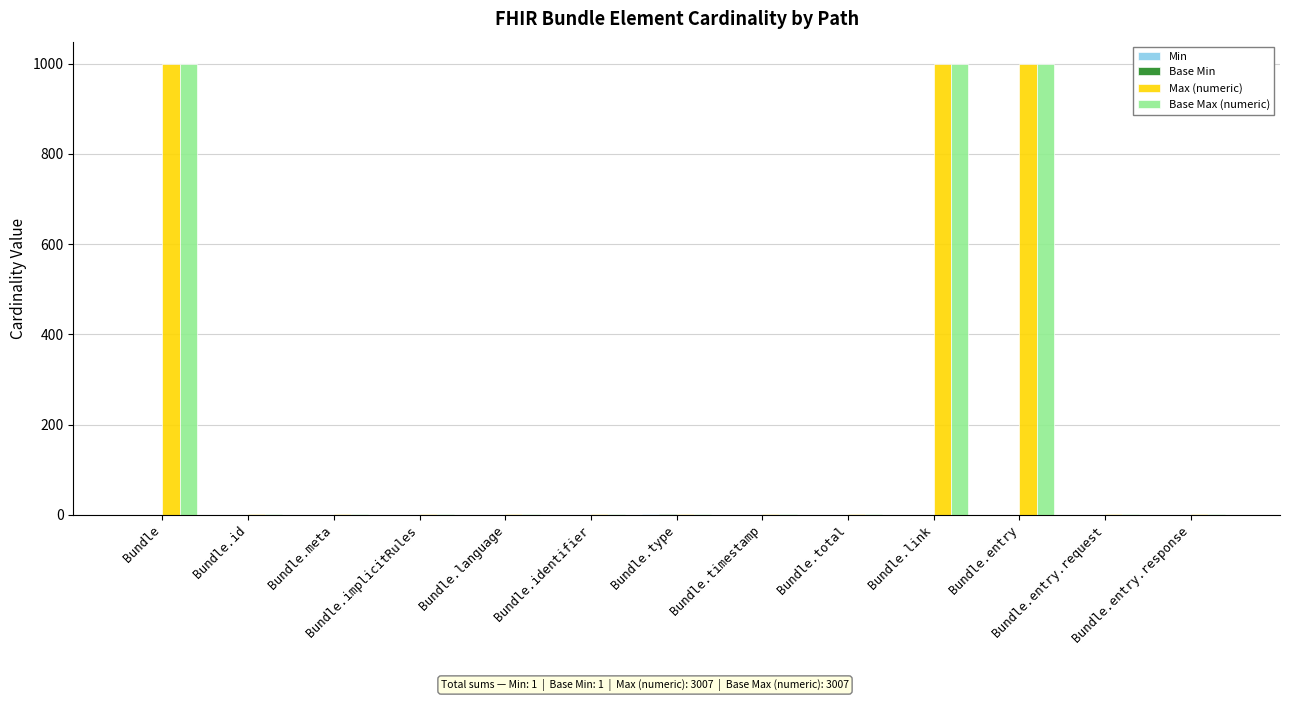

What is the greatest value displayed?

999